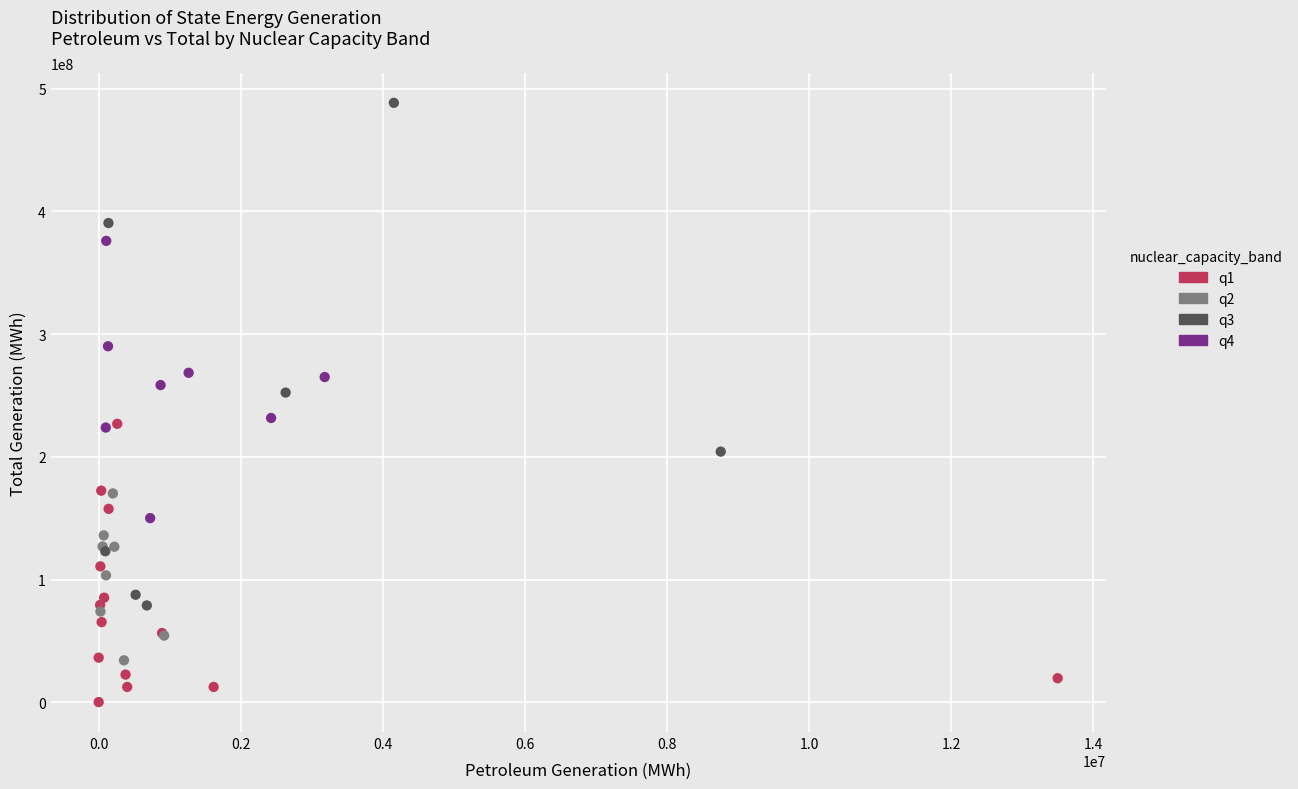

Which series contains the highest Y value?

q3